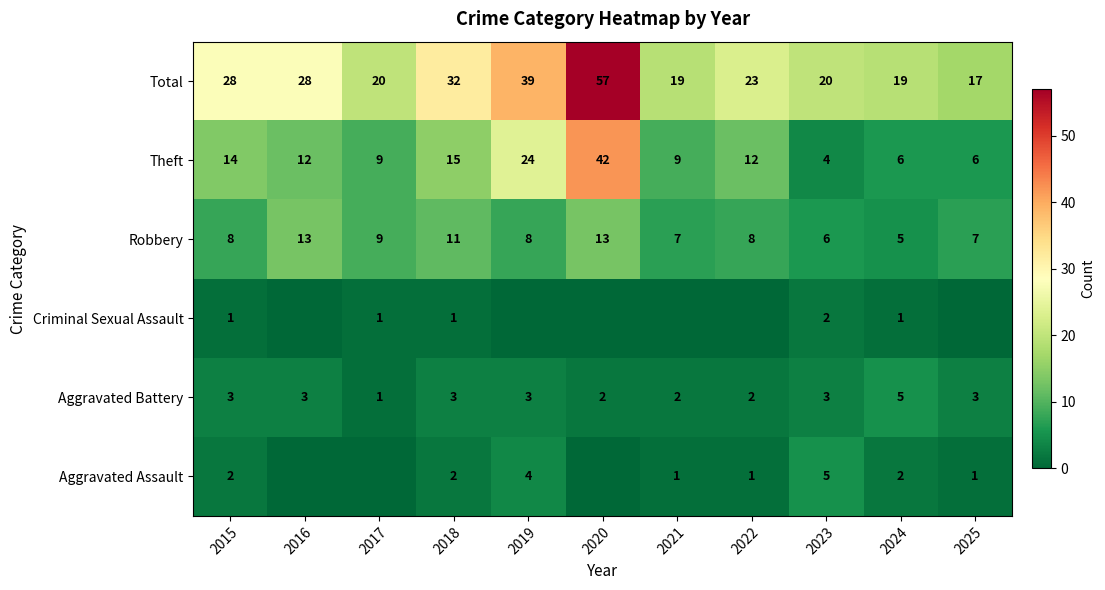

Is the value of Total at 2023 greater than the value of Theft at 2025?

Yes